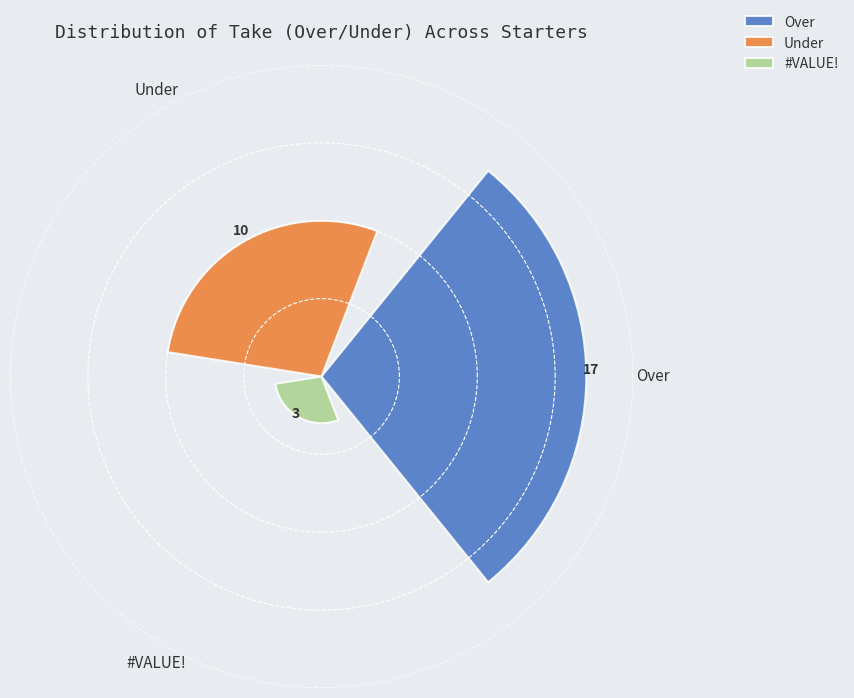

What is the smallest value displayed?

3